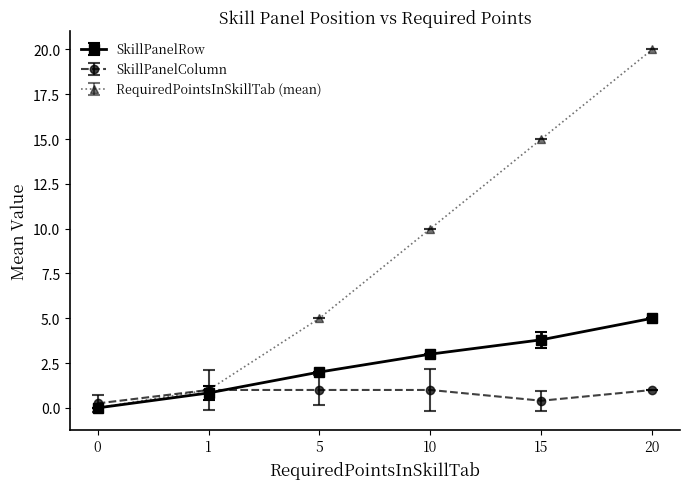

What is the highest value of the RequiredPointsInSkillTab (mean) series?

20.0